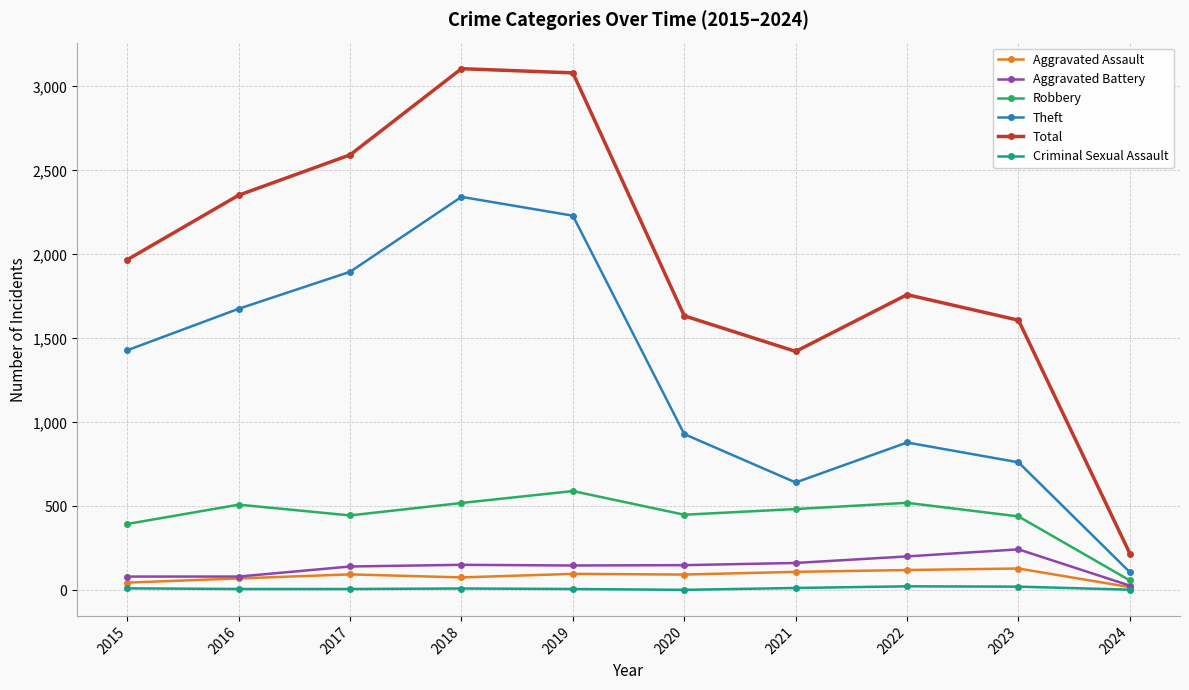

True or false: Total has a value of 1625 at 2019.

False